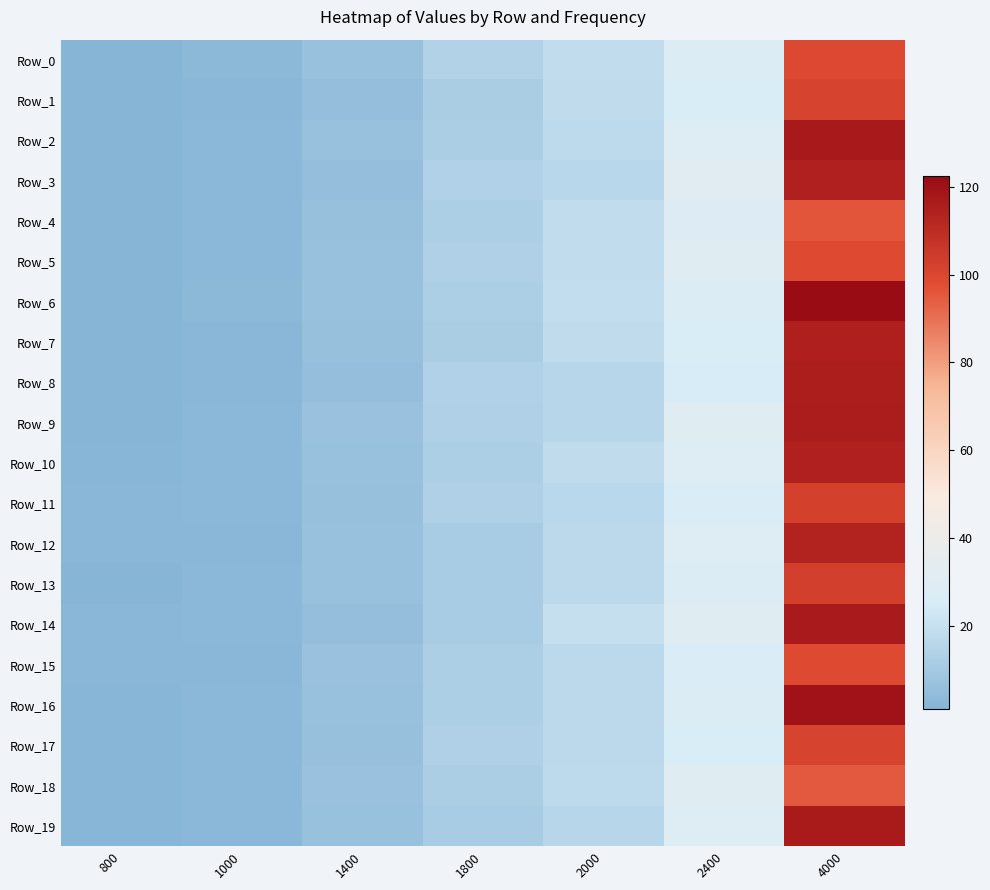

Rank the series at 4000 from lowest to highest value.

Row_18, Row_4, Row_15, Row_5, Row_0, Row_1, Row_17, Row_11, Row_13, Row_12, Row_10, Row_3, Row_7, Row_8, Row_9, Row_19, Row_14, Row_2, Row_16, Row_6